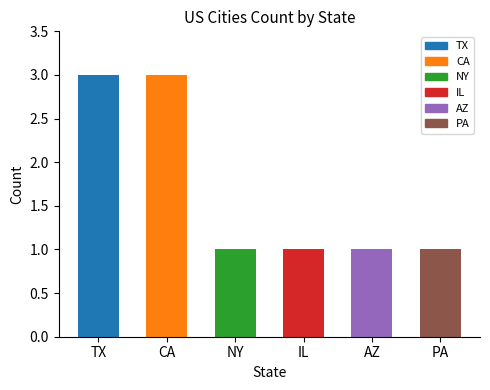

How many categories are shown in the chart?

6